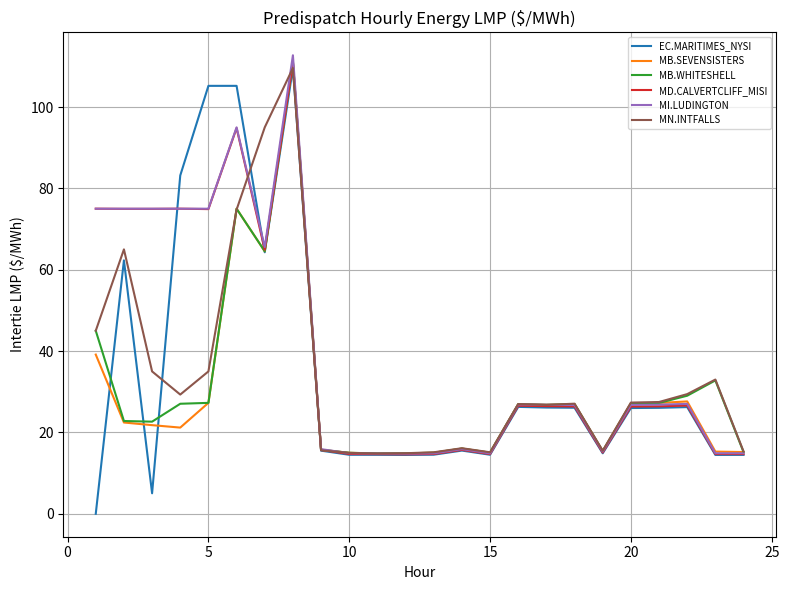

Which series has the widest spread of values?

EC.MARITIMES_NYSI